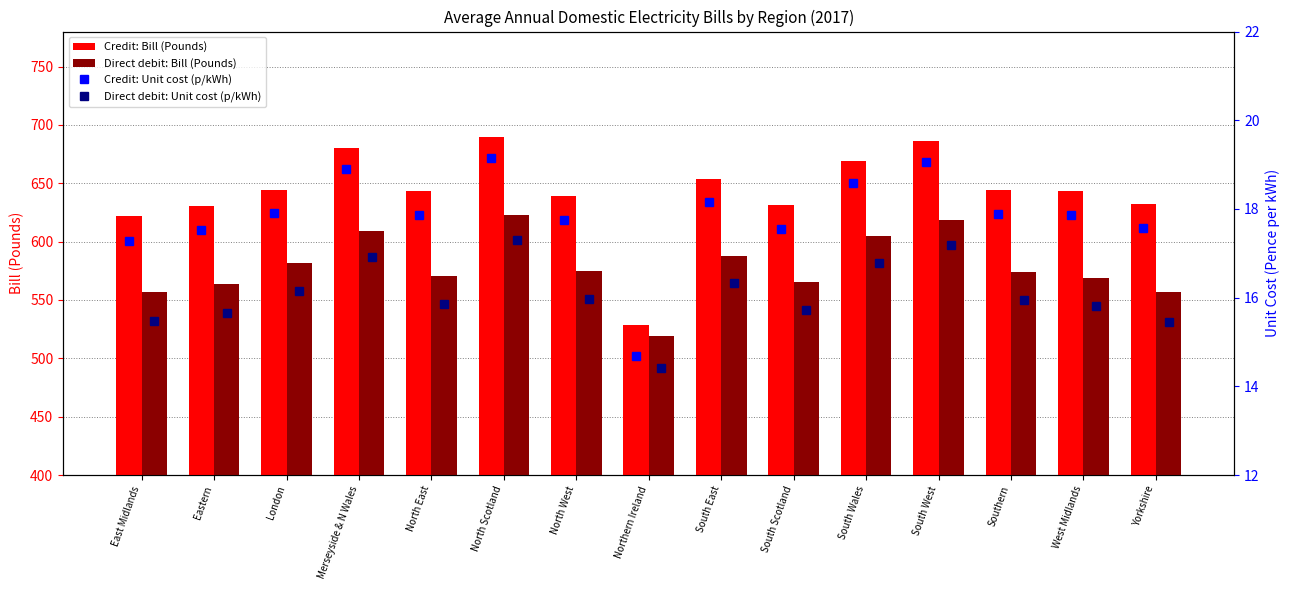

What value does the Credit: Bill (Pounds) series have at Yorkshire?

632.2